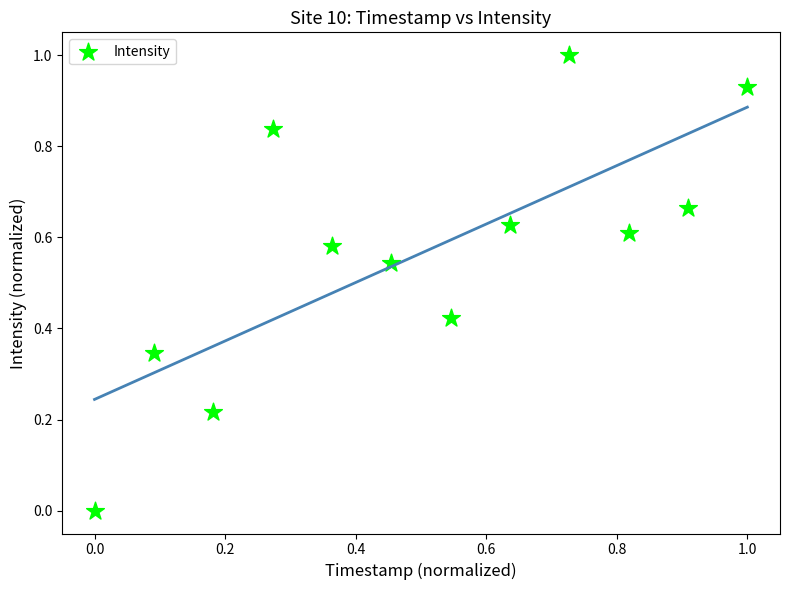

What is the range of Y values (max minus min)?

1.0